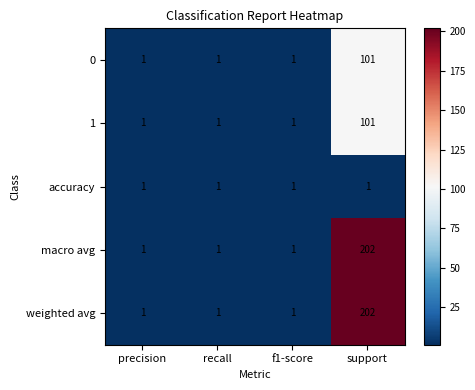

What is the total value across all series at recall?

5